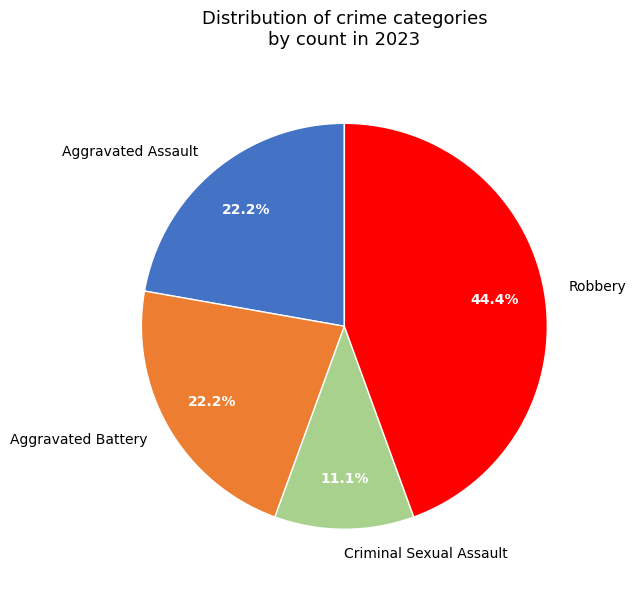

Between Aggravated Assault and Criminal Sexual Assault, which is larger?

Aggravated Assault